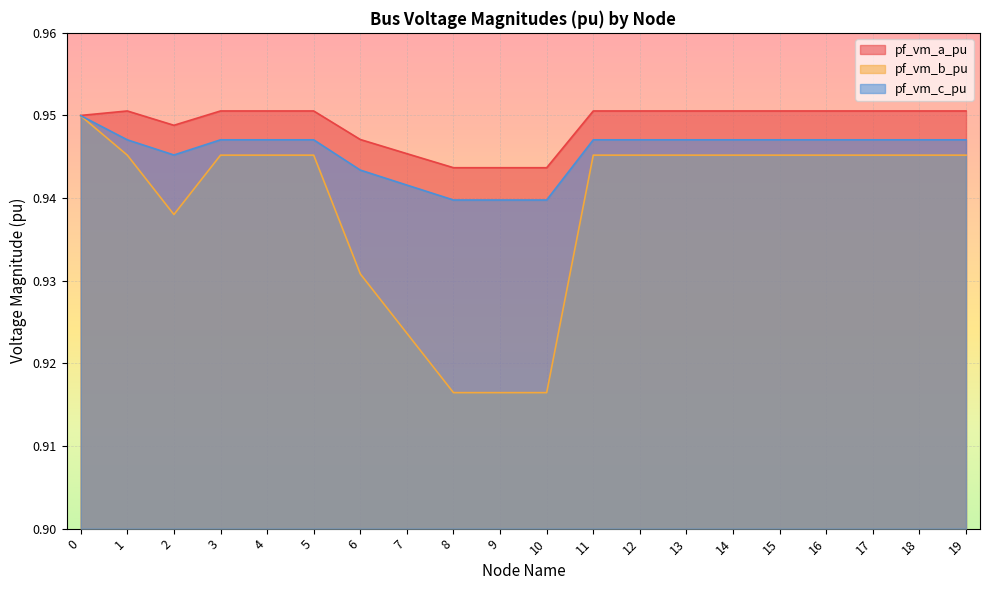

How many lines are shown in the chart?

3